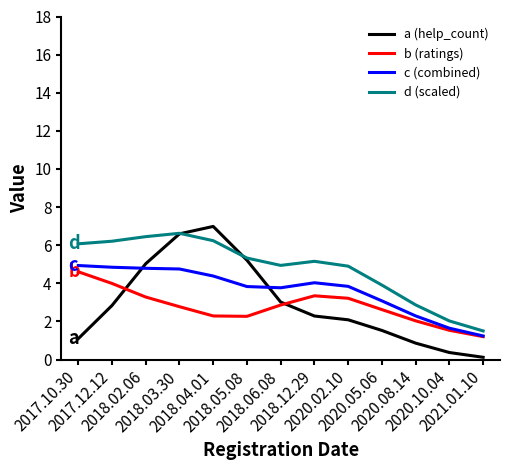

Which series has the widest spread of values?

a (help_count)